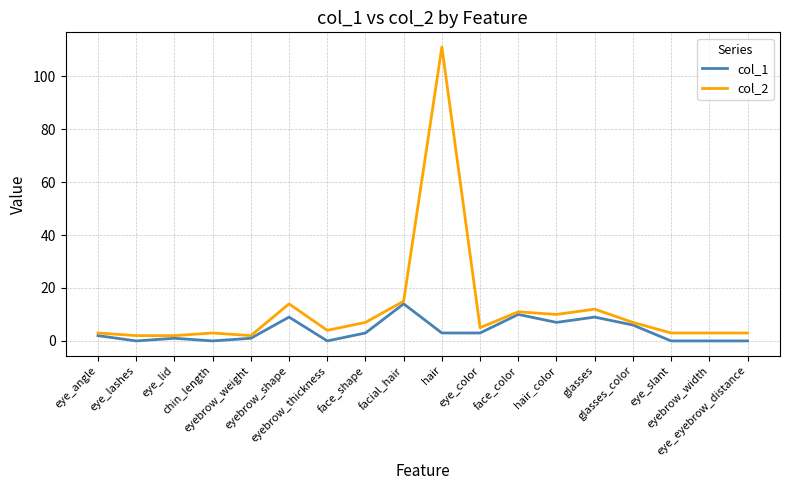

What is the maximum value shown in the chart?

111